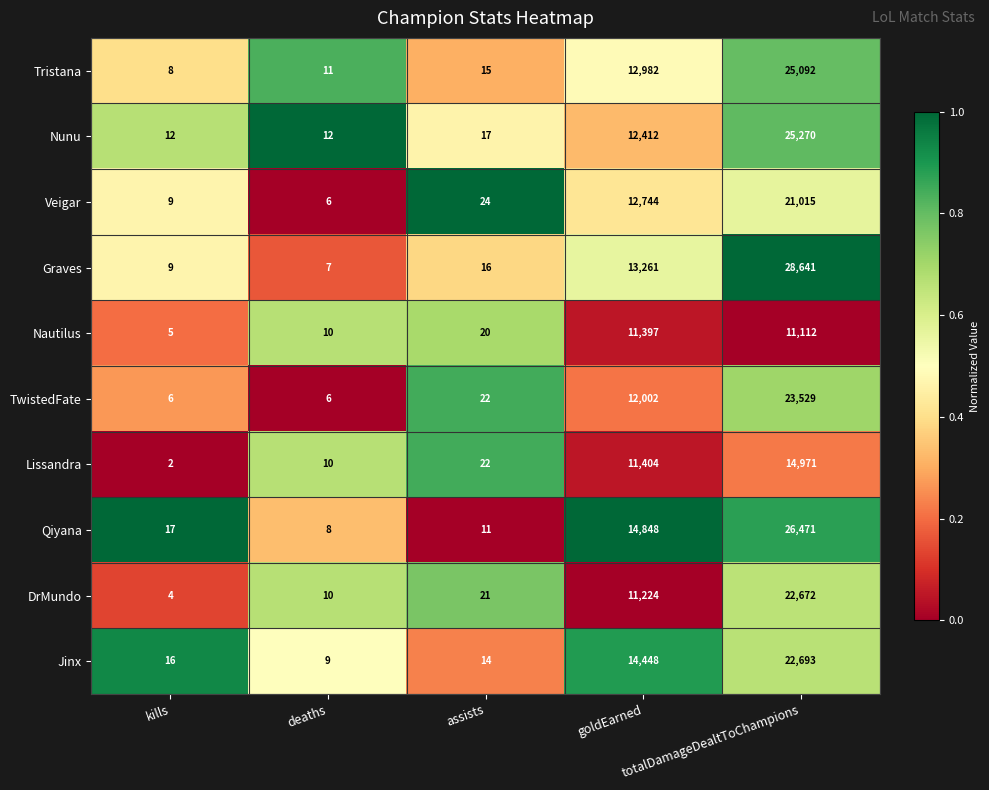

Which series has the largest total across all categories?

Graves